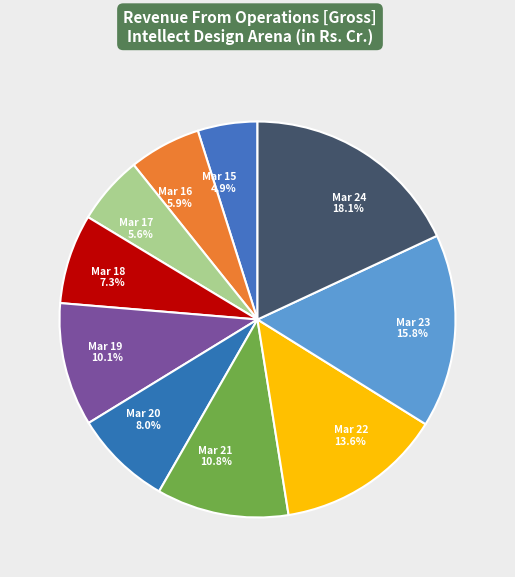

Which has a higher value, Mar 20 or Mar 15?

Mar 20